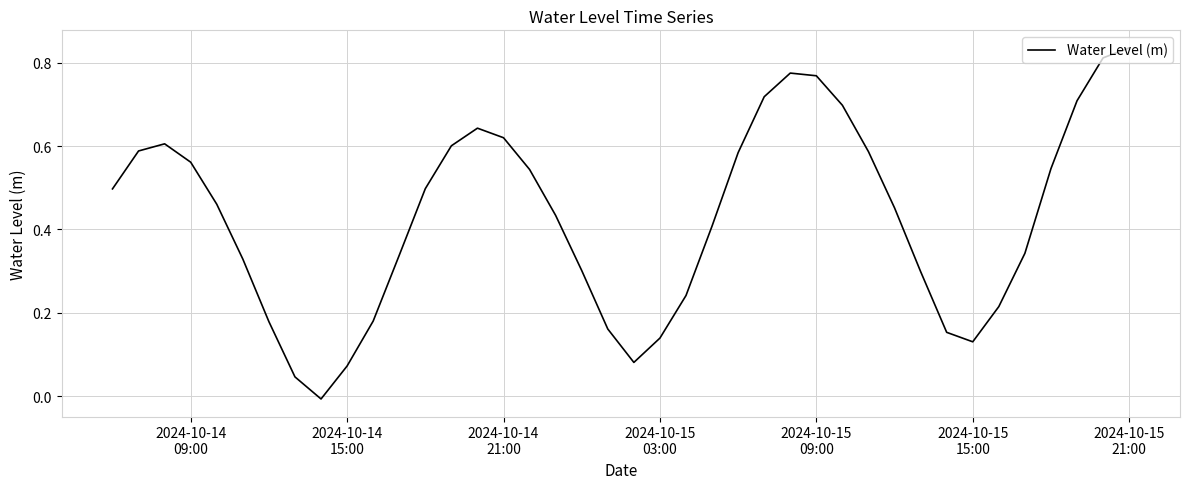

What is the maximum value shown in the chart?

0.8